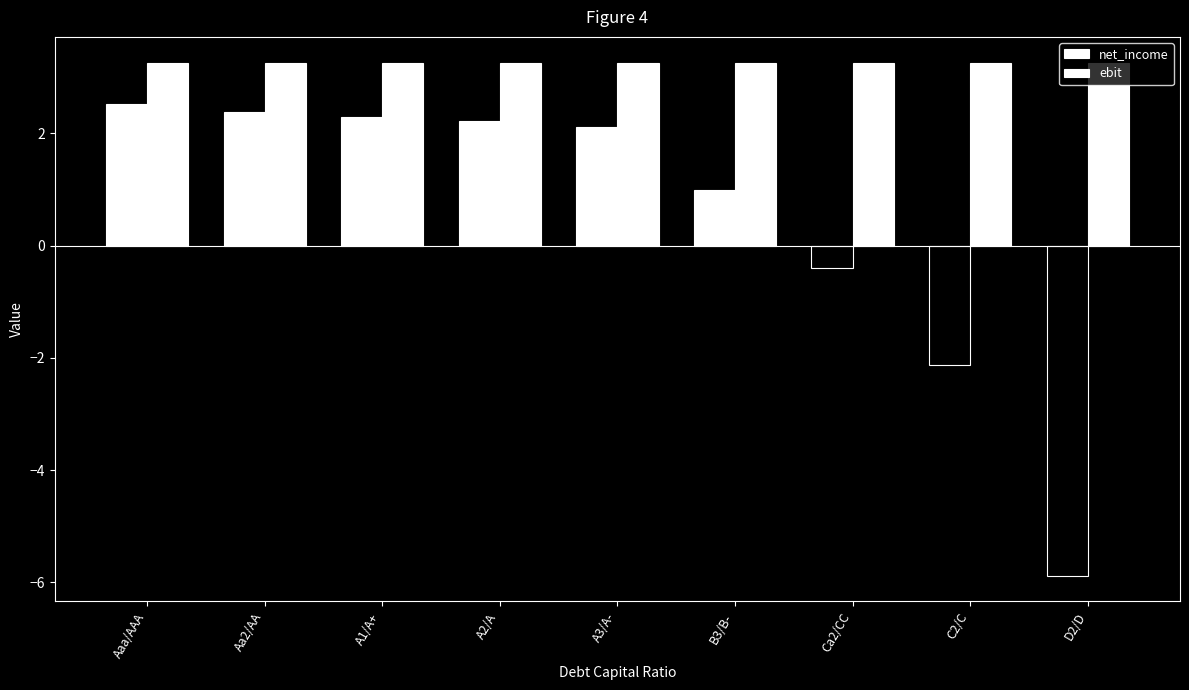

At which label does net_income reach its peak?

Aaa/AAA